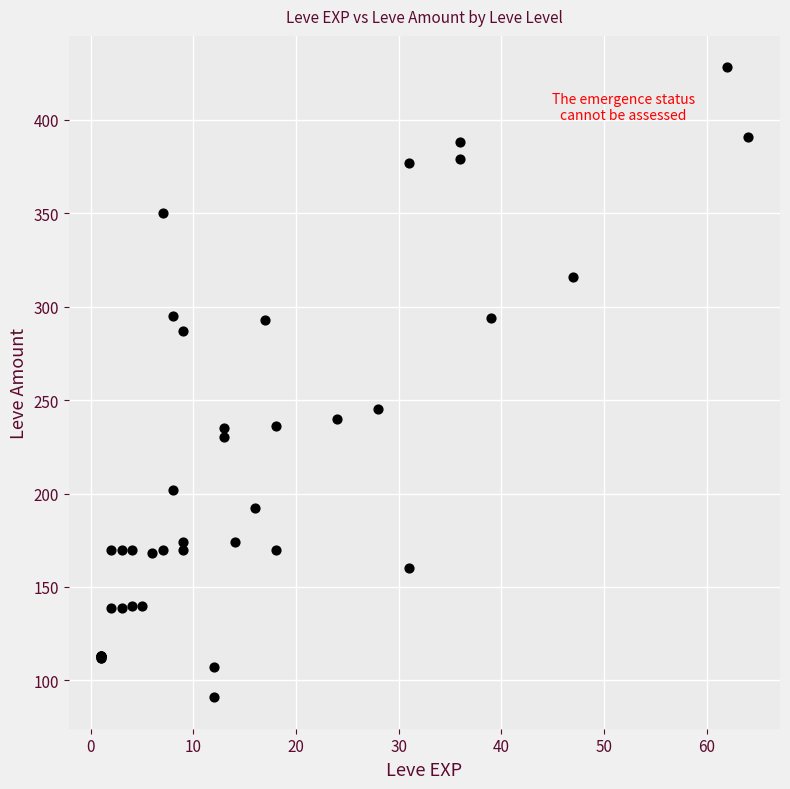

What Y value in the scatter plot is closest to 259?

245